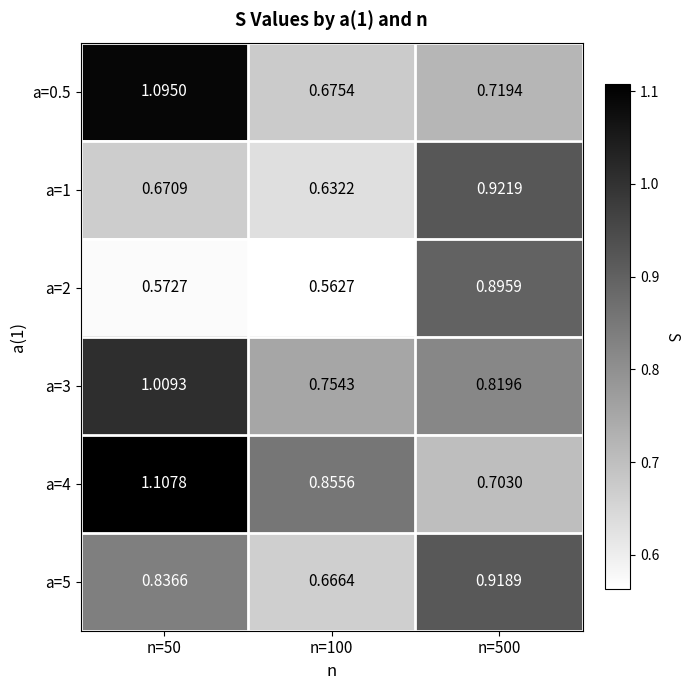

Which series has the widest spread of values?

a=0.5